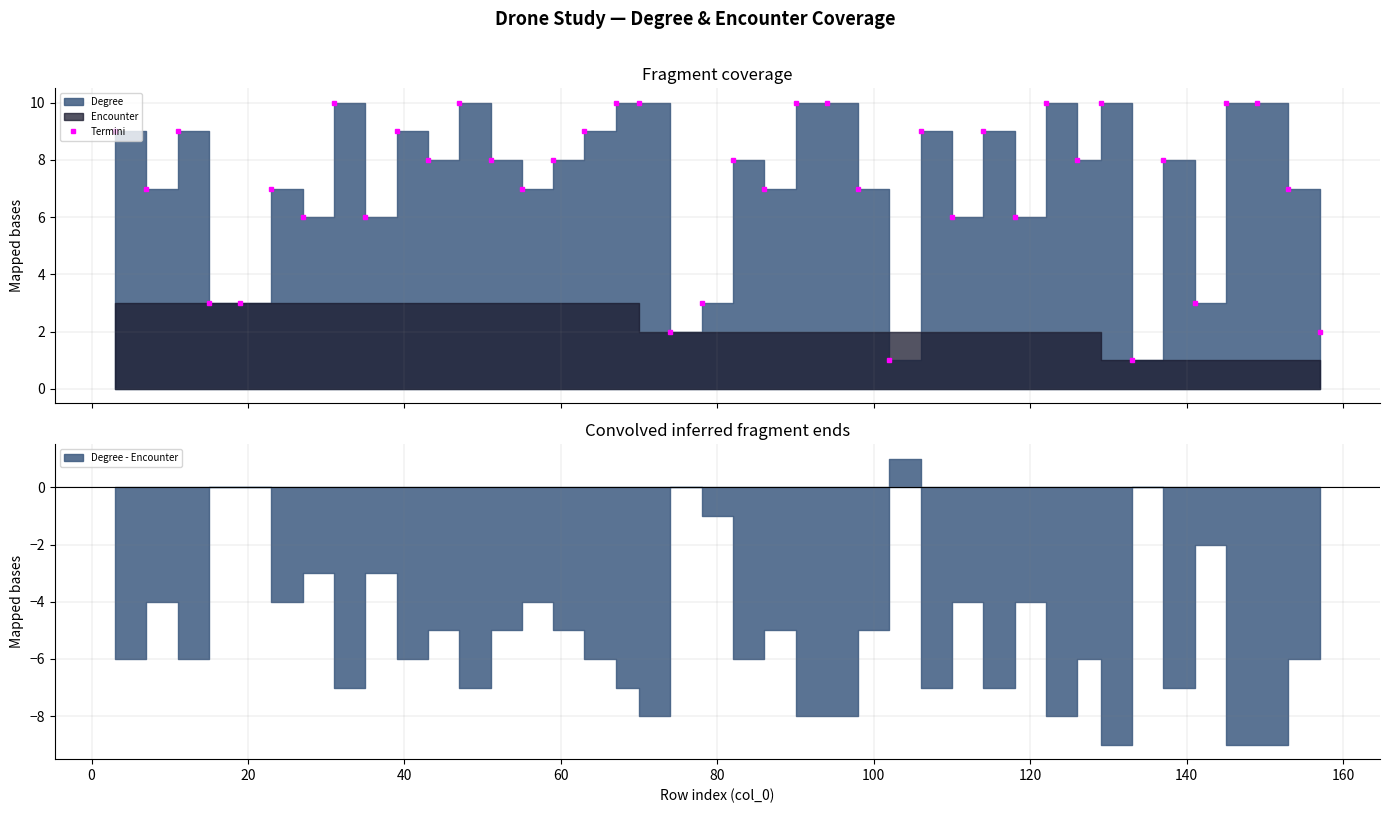

What is the value of the 29th point from the left?

9